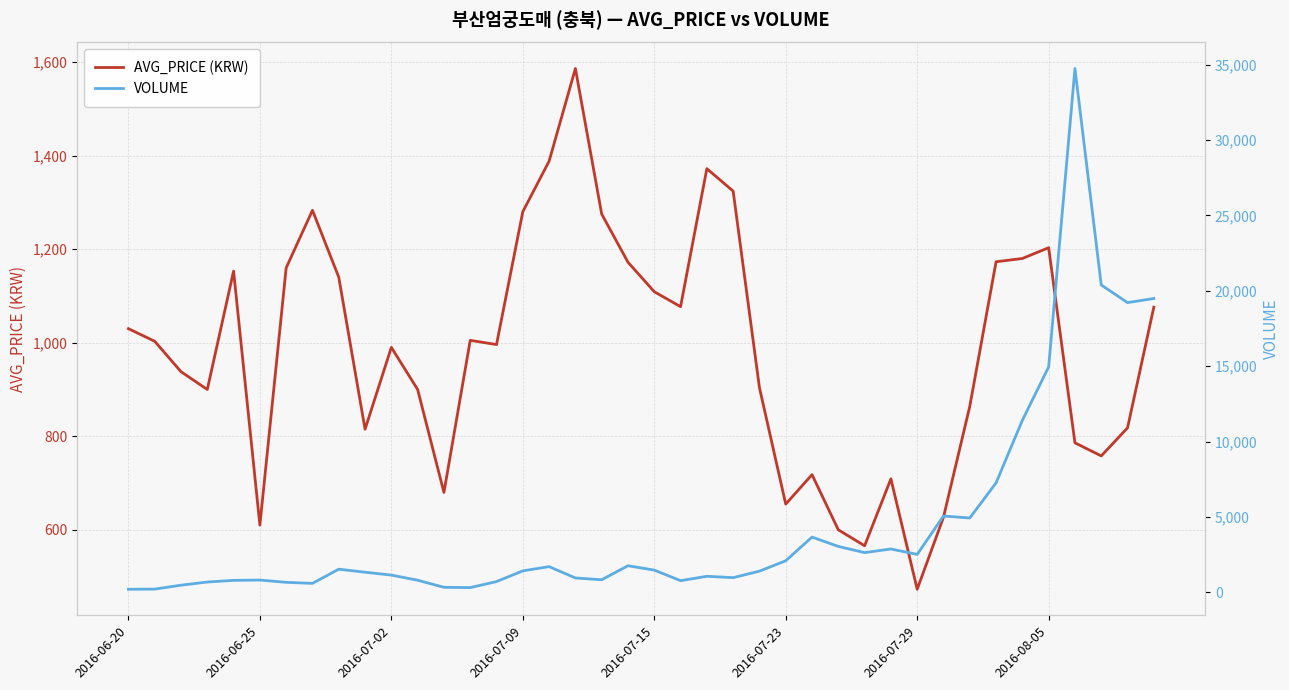

Is this an area chart (filled region under the line)?

No